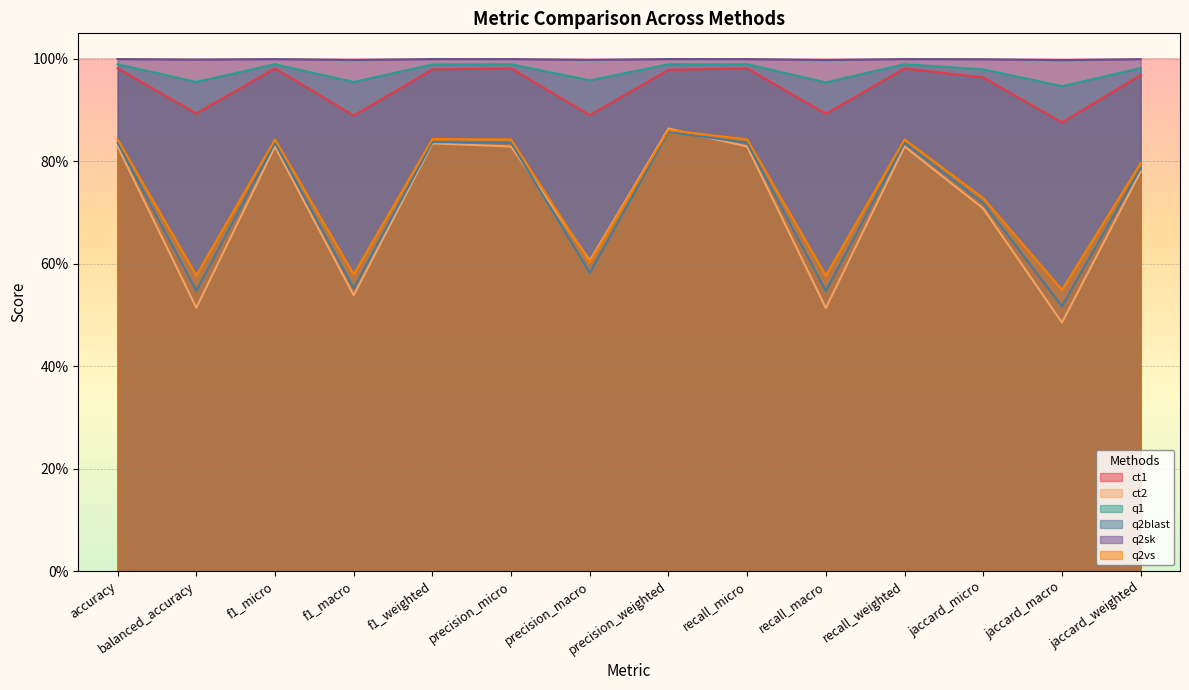

What are all the series names shown in the legend?

ct1, ct2, q1, q2blast, q2sk, q2vs